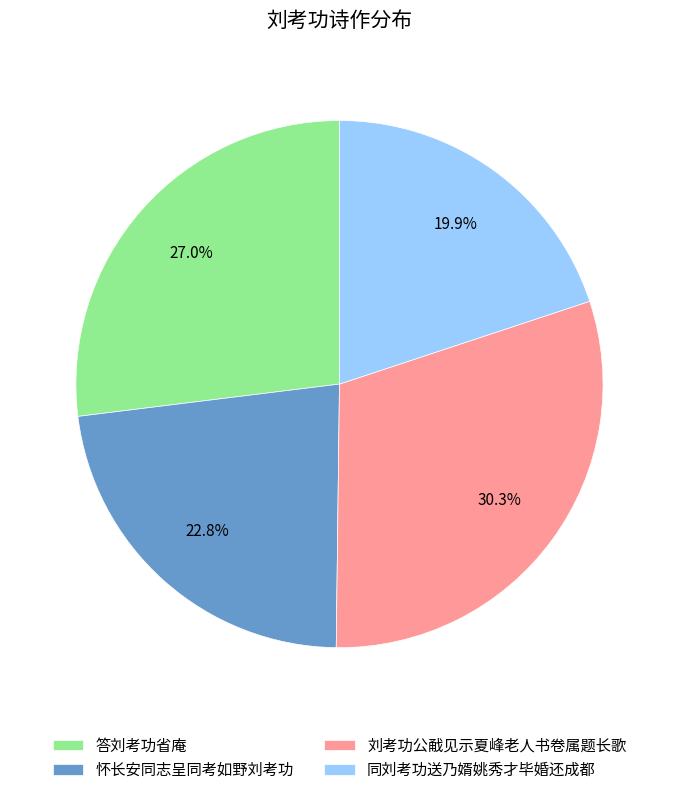

What is the smallest slice in the pie chart?

同刘考功送乃婿姚秀才毕婚还成都